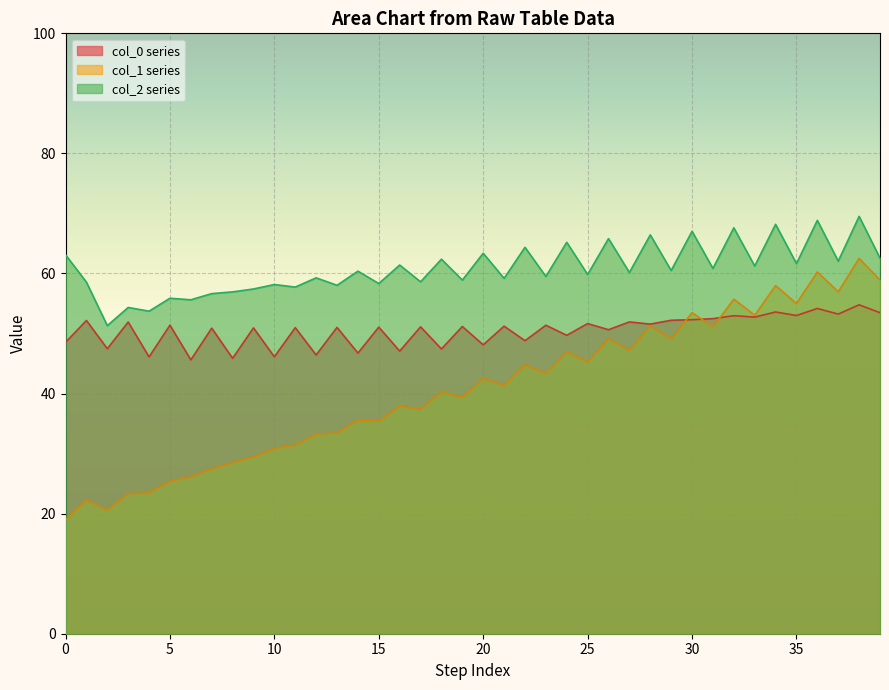

Which series has the largest total across all categories?

col_2 series